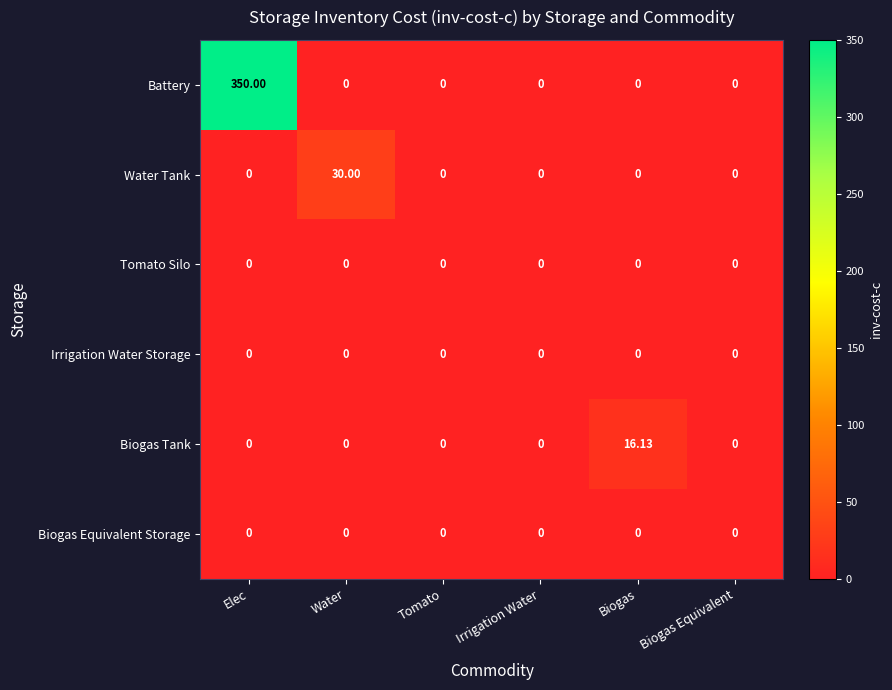

Which series has the largest total across all categories?

Battery